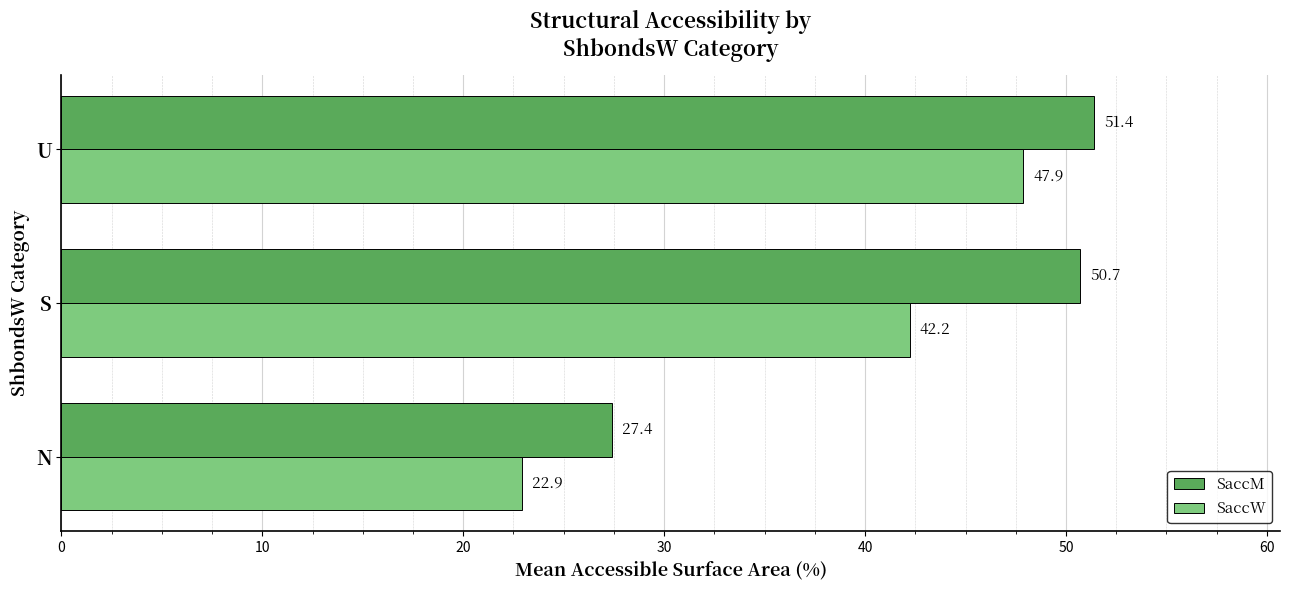

Rank the categories by SaccM value from highest to lowest.

U, S, N